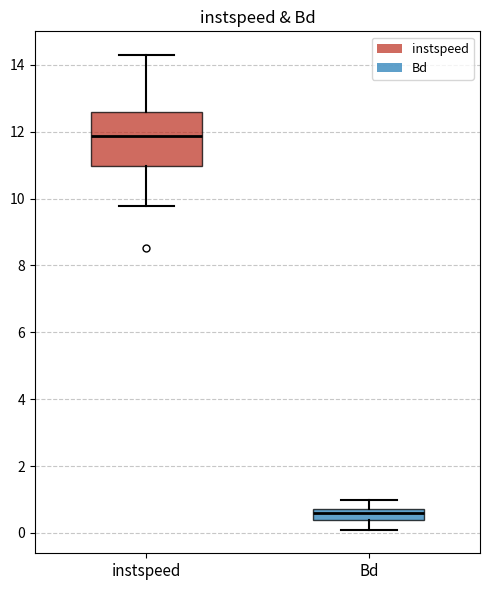

Reading left to right, read every box against the y-axis: the position of its median line, the range the box covers, and the ends of its whiskers. The values are not printed on the chart, so give them approximately, as read against the axis.

instspeed: median 11.8, box 11.0 to 12.6, whiskers 9.8 to 14.2
Bd: median 0.6, box 0.4 to 0.8, whiskers 0.0 to 1.0